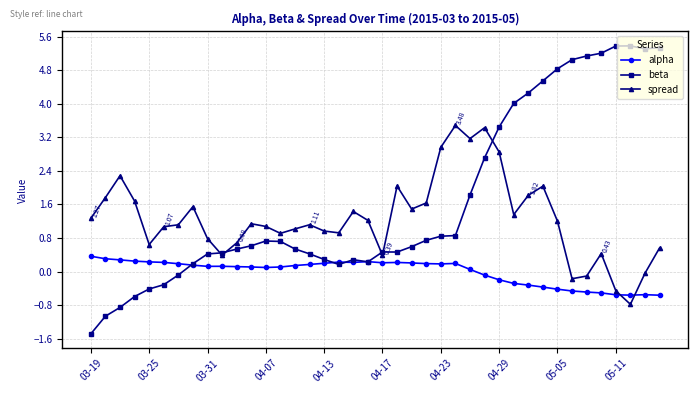

List the series in order of their overall mean, lowest first.

alpha, spread, beta